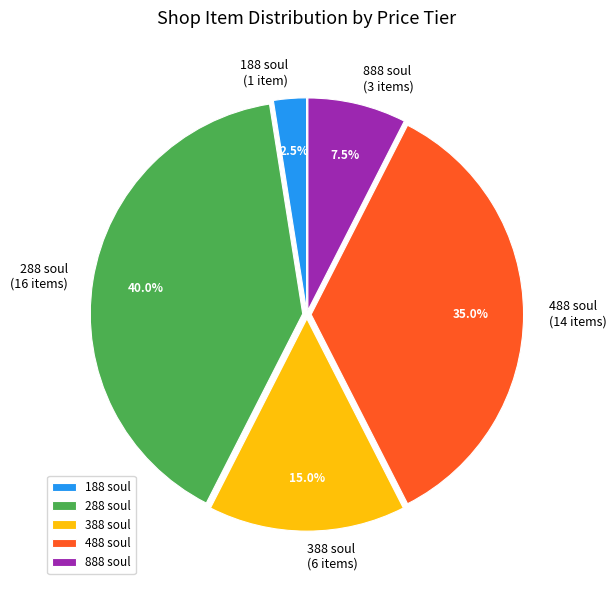

Rank the categories by value from highest to lowest.

288 soul, 488 soul, 388 soul, 888 soul, 188 soul